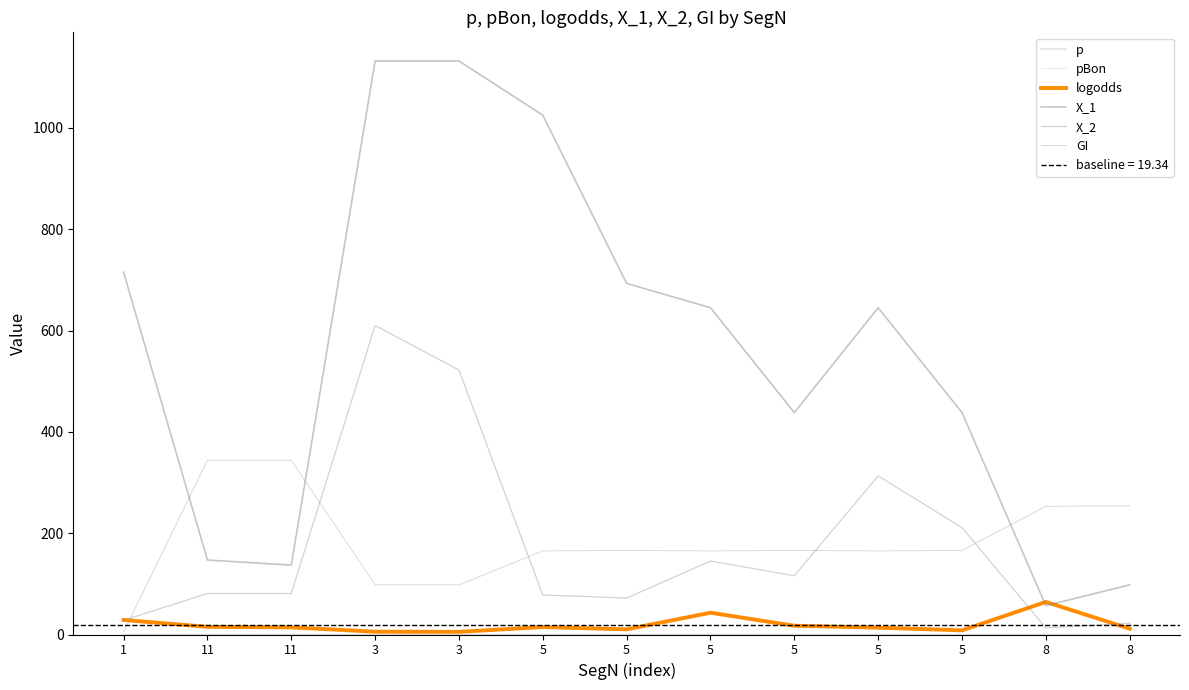

Rank the series at 1 from highest to lowest value.

X_1, logodds, X_2, GI, pBon, p